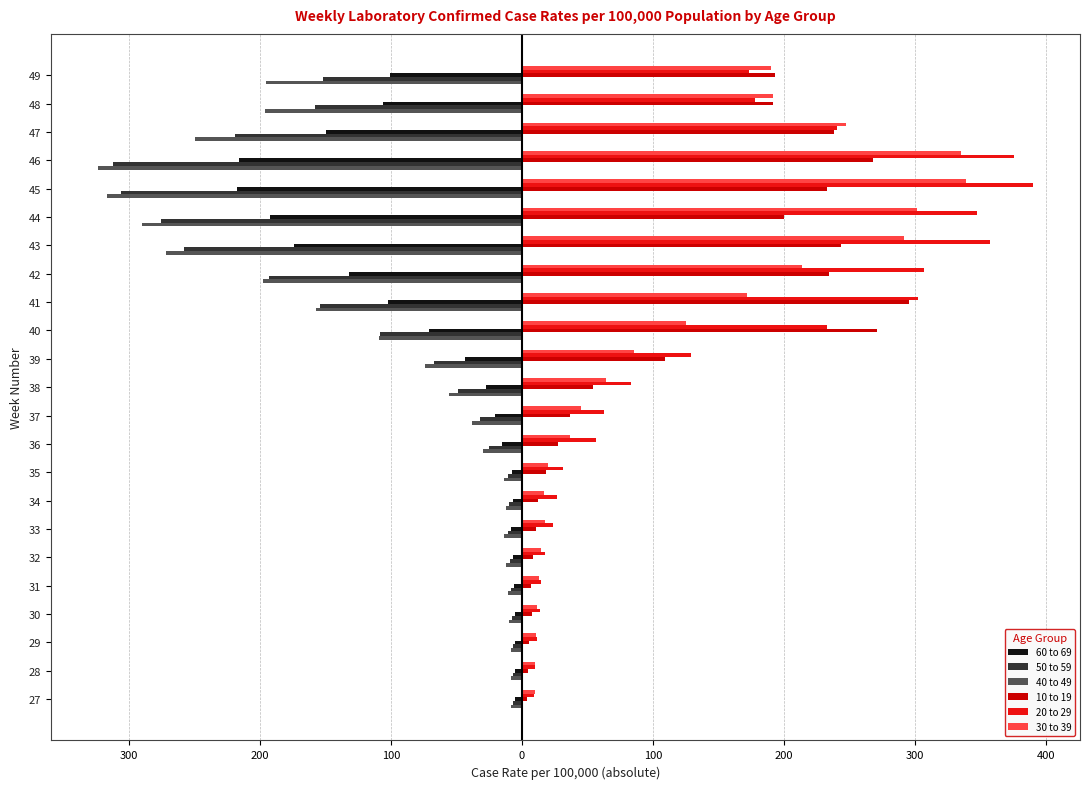

What are all the series names shown in the legend?

60 to 69, 50 to 59, 40 to 49, 10 to 19, 20 to 29, 30 to 39